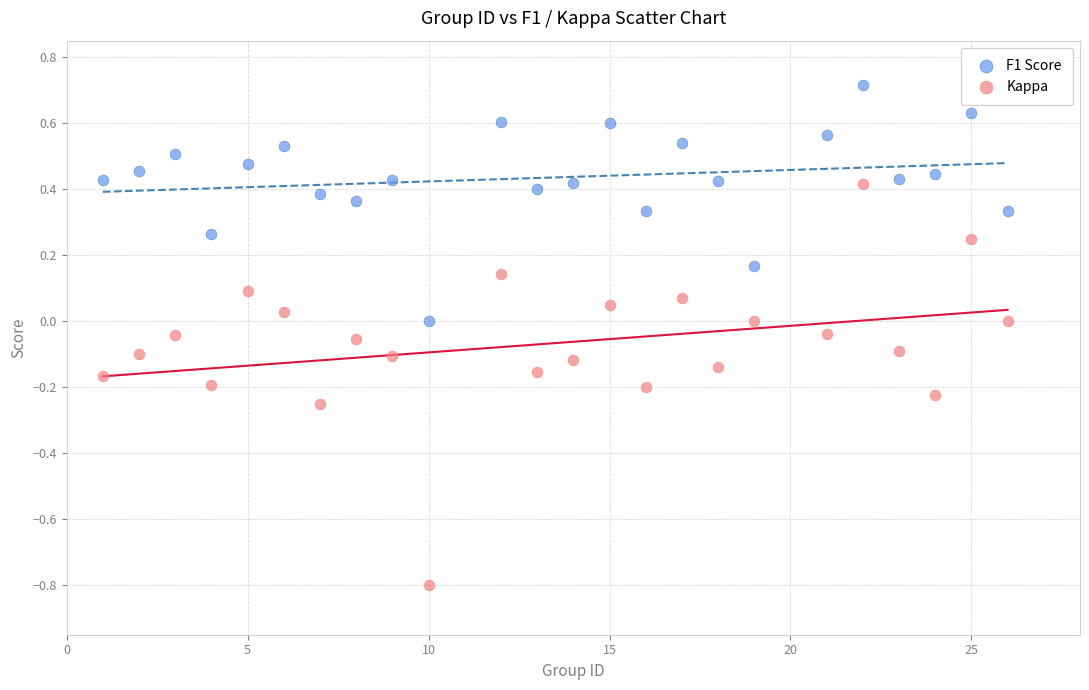

Across all data points, what is the range of X values (max minus min)?

25.0